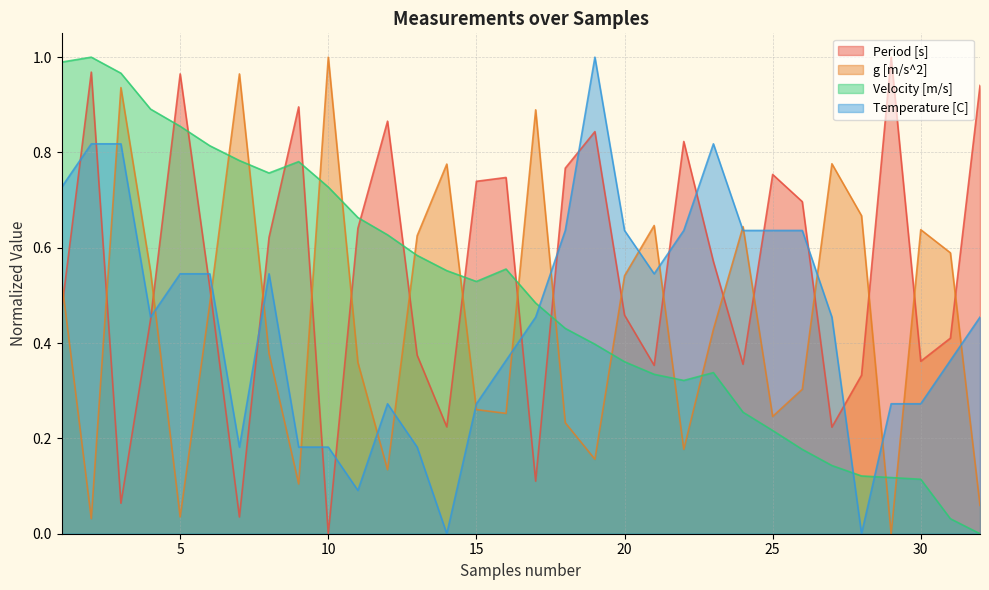

Is it true that g [m/s^2] equals 1.0 at 10?

True